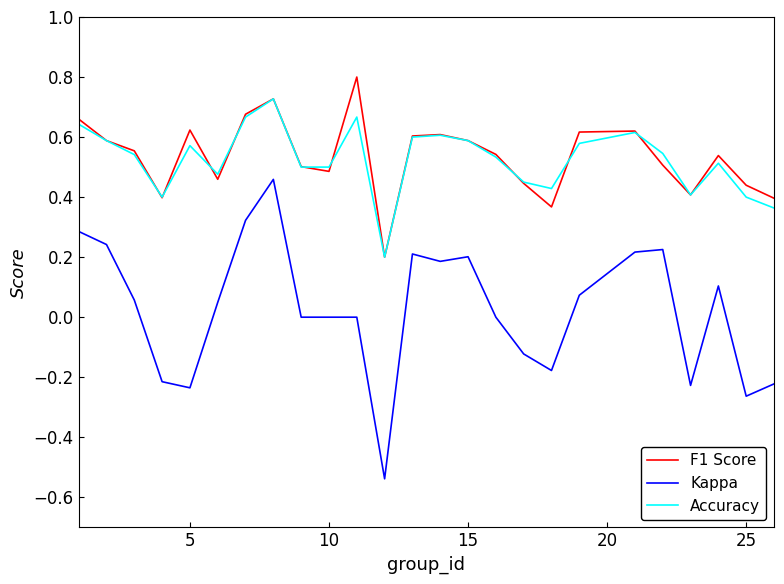

Which series has the largest range (max minus min)?

Kappa